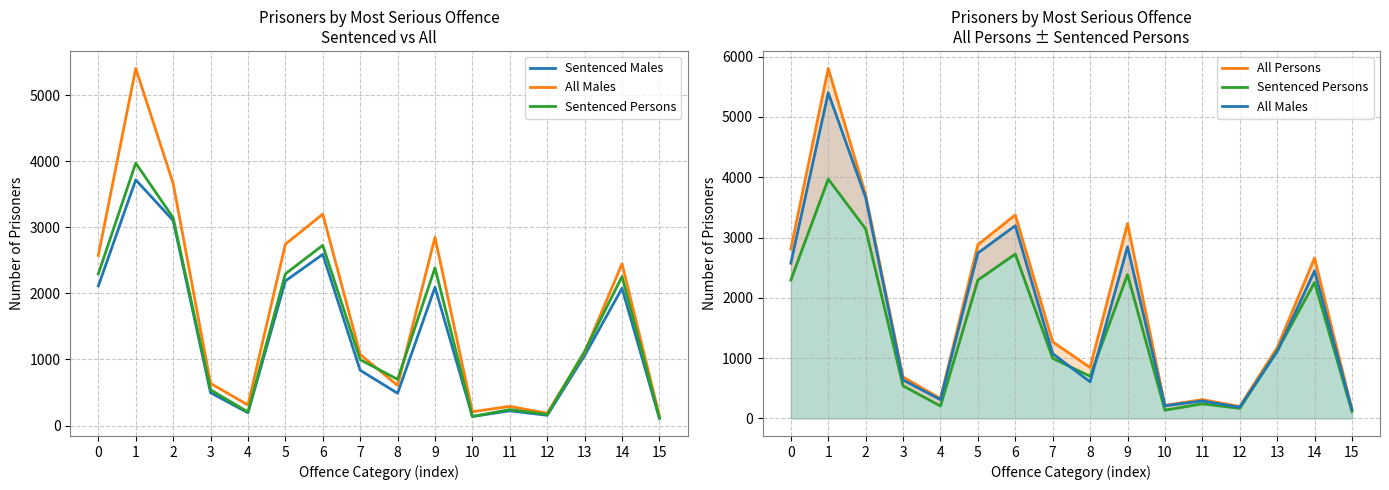

Where is the first local maximum for Sentenced Males?

1